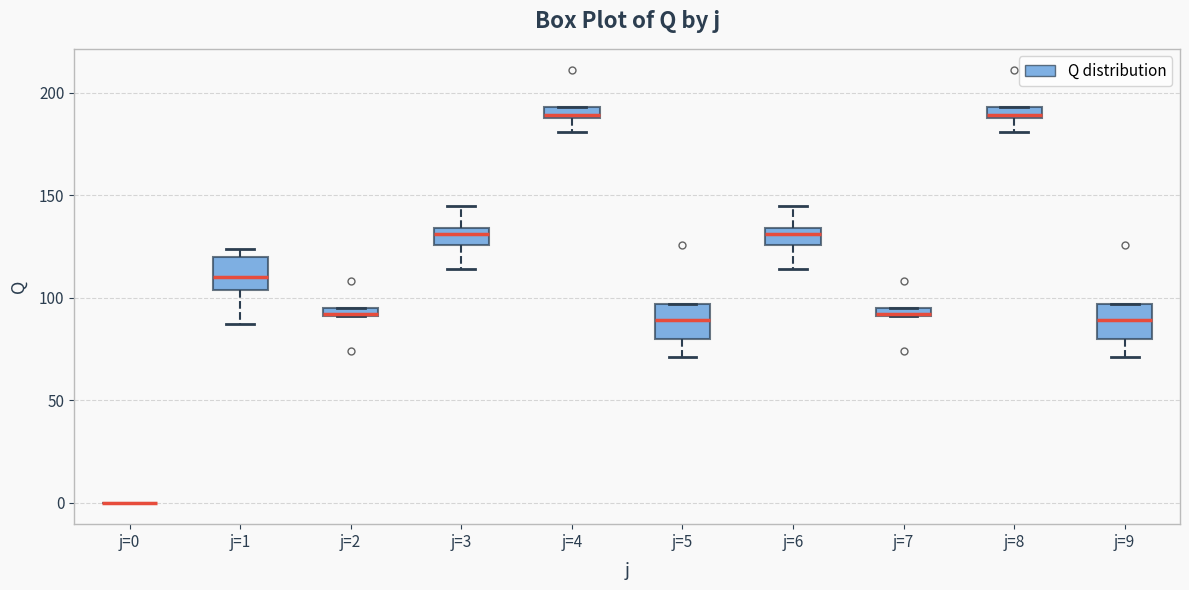

Where is the upper edge of the box for j=4 on the y-axis? The values are not printed on the chart, so give them approximately, as read against the axis.

195